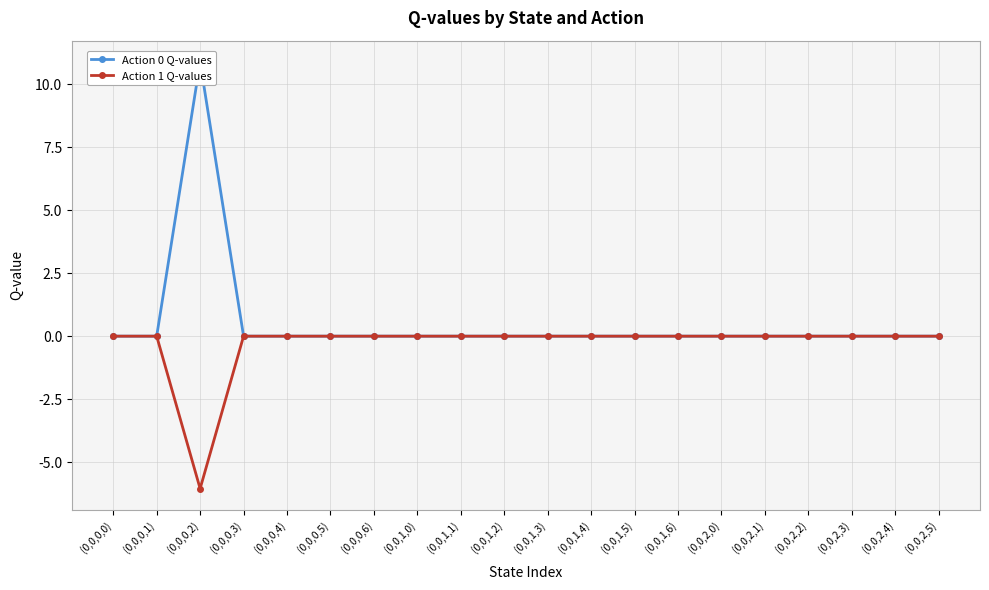

Rank the series at (0,0,1,1) from highest to lowest value.

Action 0 Q-values, Action 1 Q-values